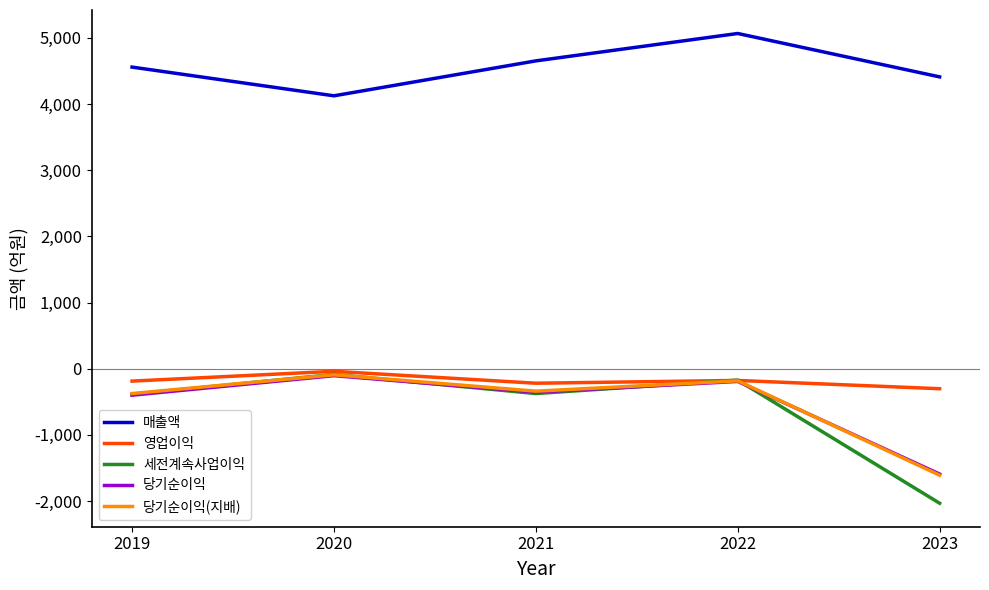

Is the value of 매출액 at 2021 greater than the value of 당기순이익 at 2021?

Yes